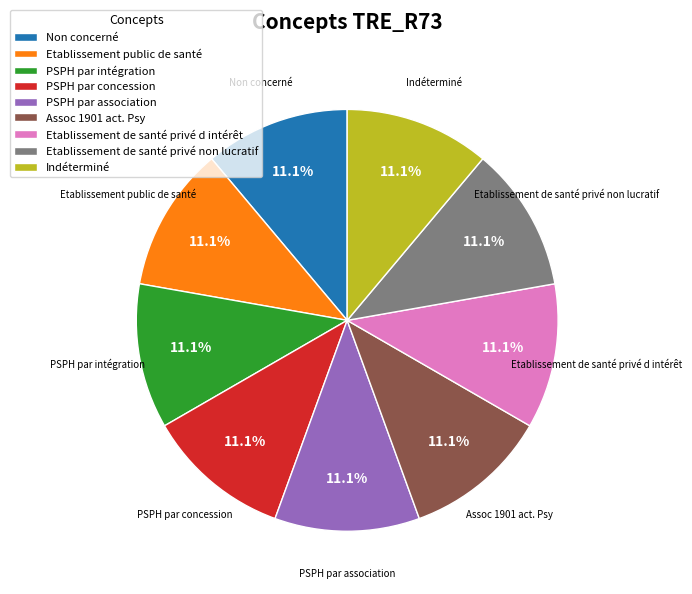

Is there any slice that represents more than half of the pie?

No